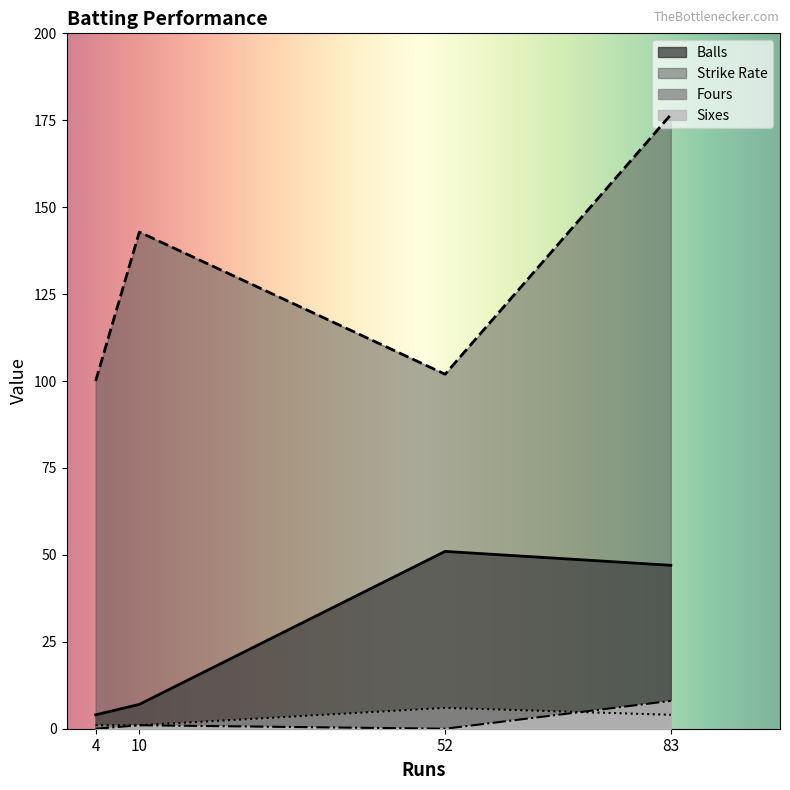

True or false: Strike Rate has a value of 107.1 at 83.

False